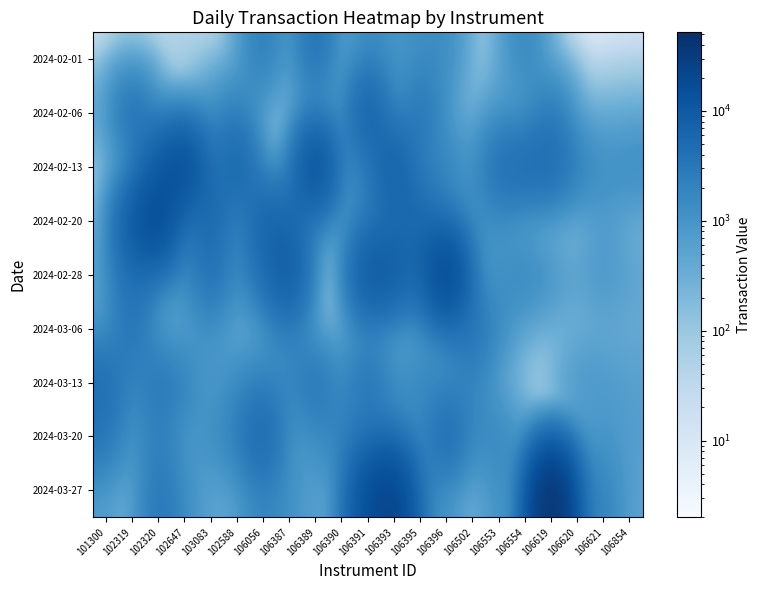

At which category does the chart reach its peak across all series?

106619